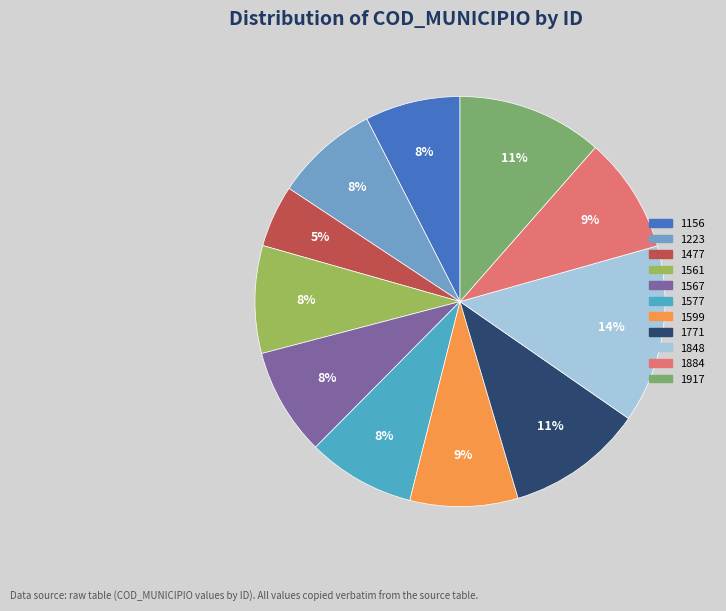

What is the largest slice in the pie chart?

1848